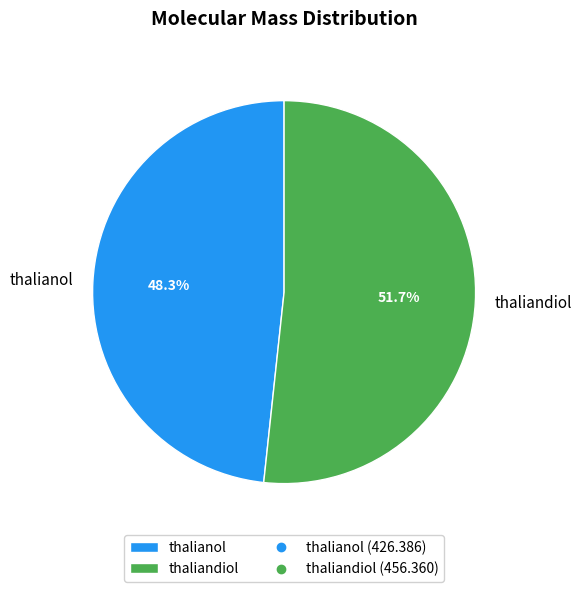

Rank the categories by value from highest to lowest.

thaliandiol, thalianol